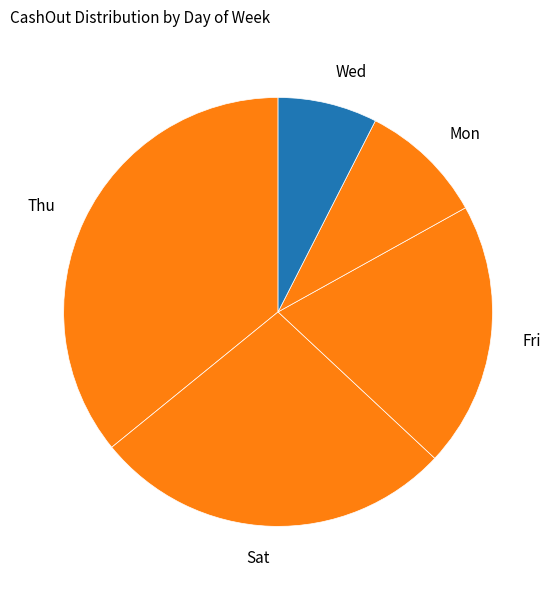

Is it true that Wed is 7% of the pie?

True